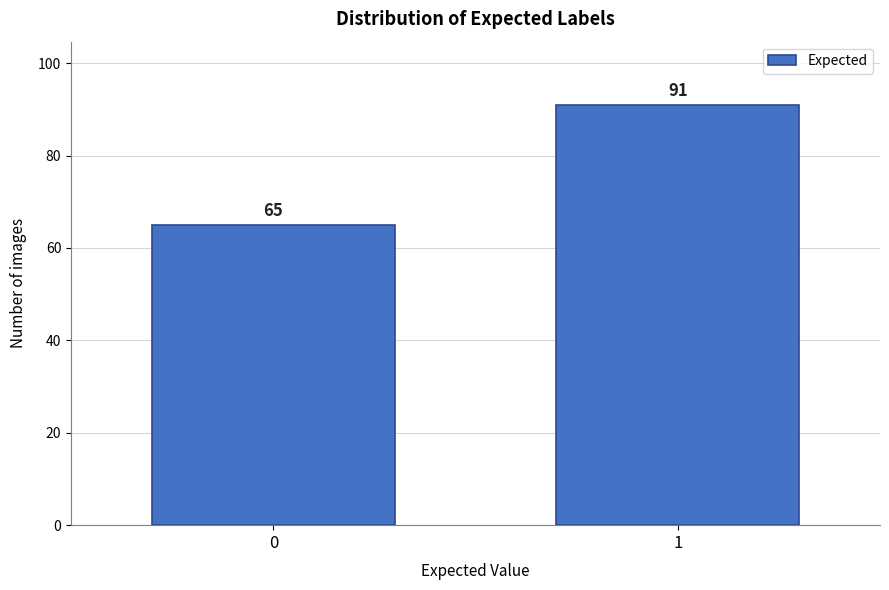

Reading left to right, what are all the values shown in this chart?

65	91